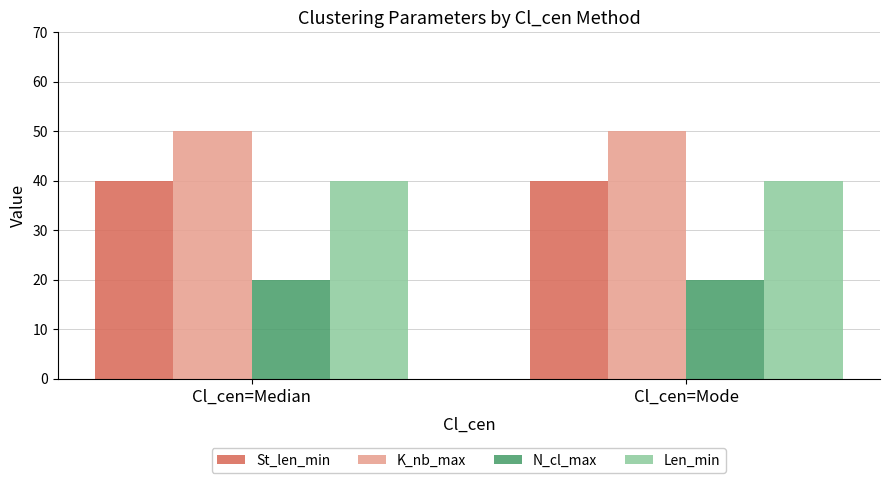

What is the approximate value of K_nb_max at Cl_cen=Median?

50